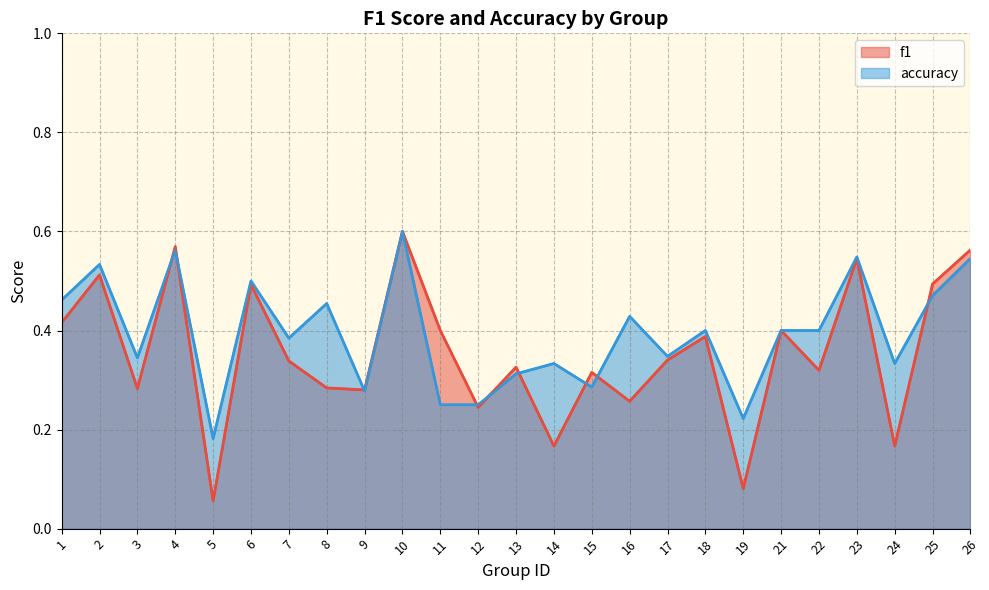

What is the minimum value shown in the chart?

0.1